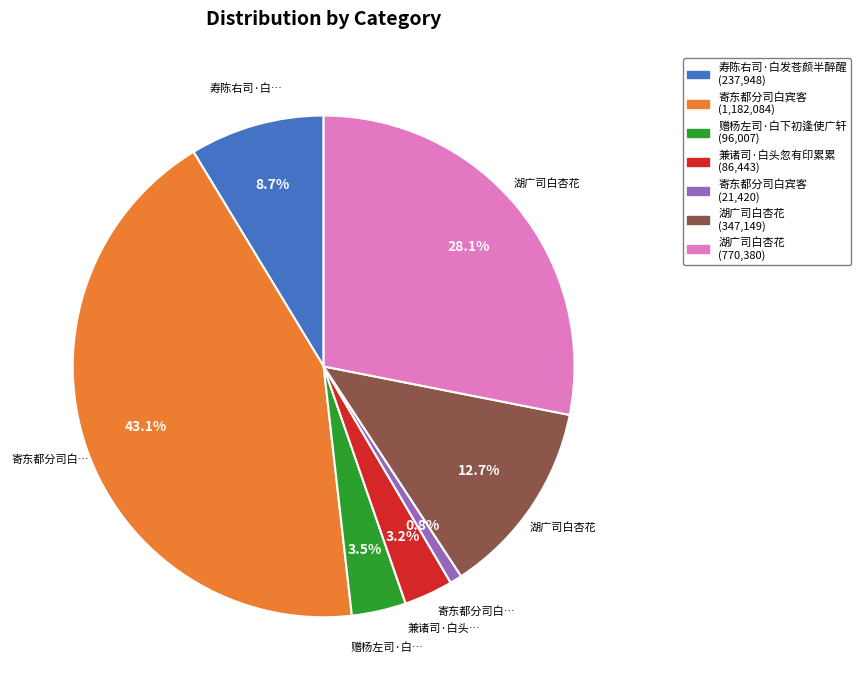

Is there a majority slice in this chart?

No